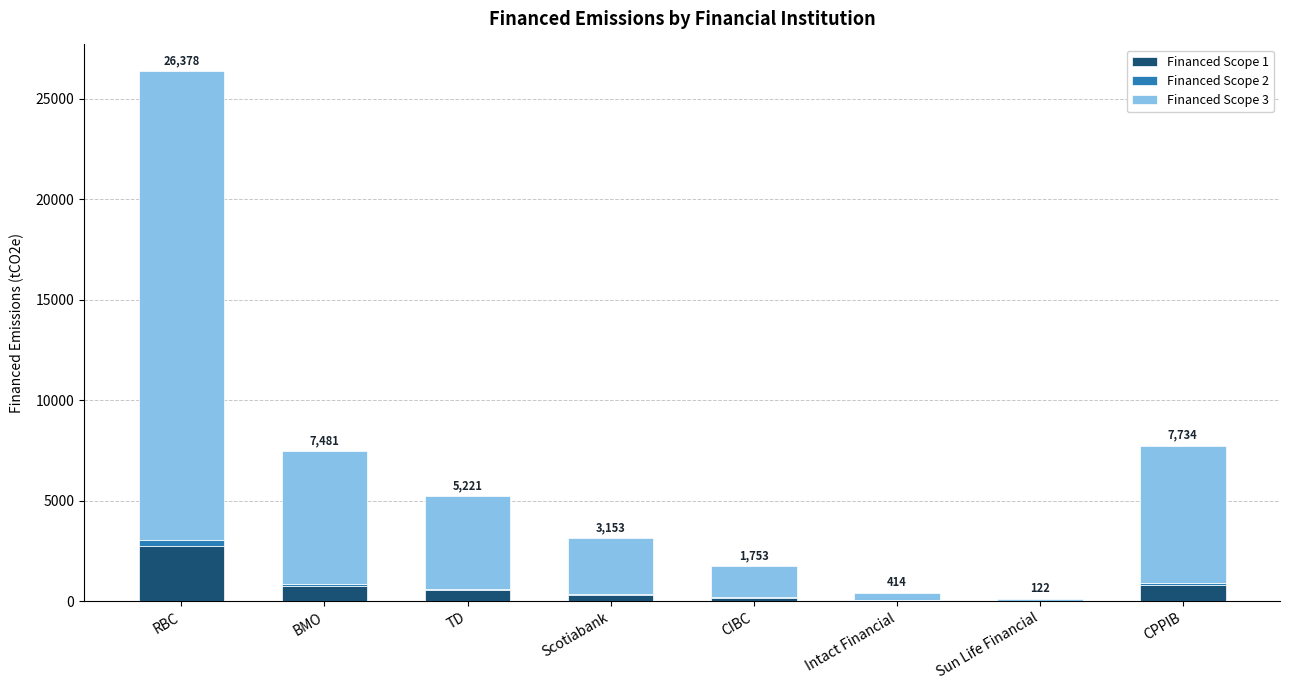

True or false: Financed Scope 1 has a value of 805.5 at CPPIB.

True